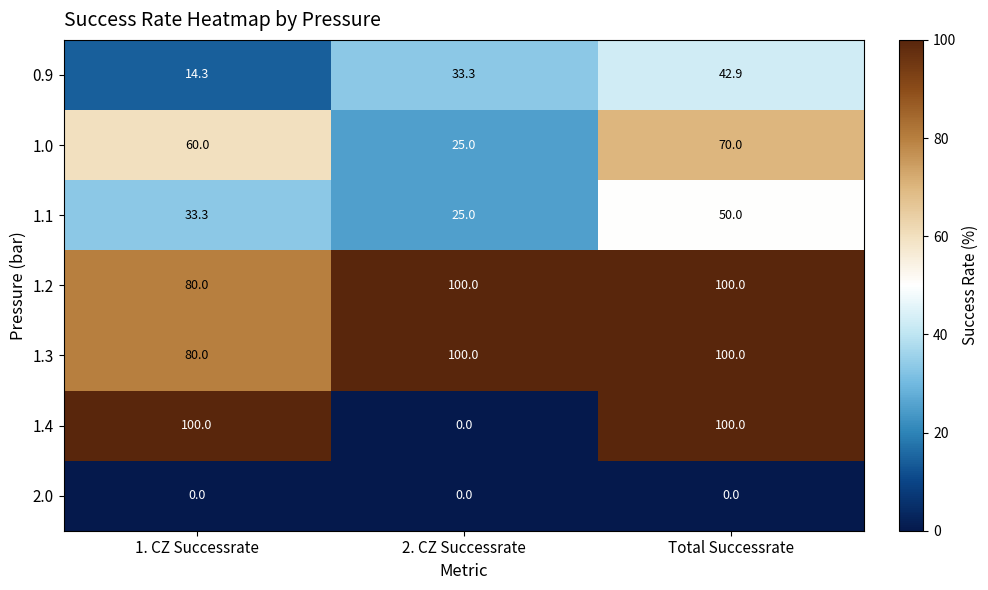

At how many categories does at least one series exceed 18?

3